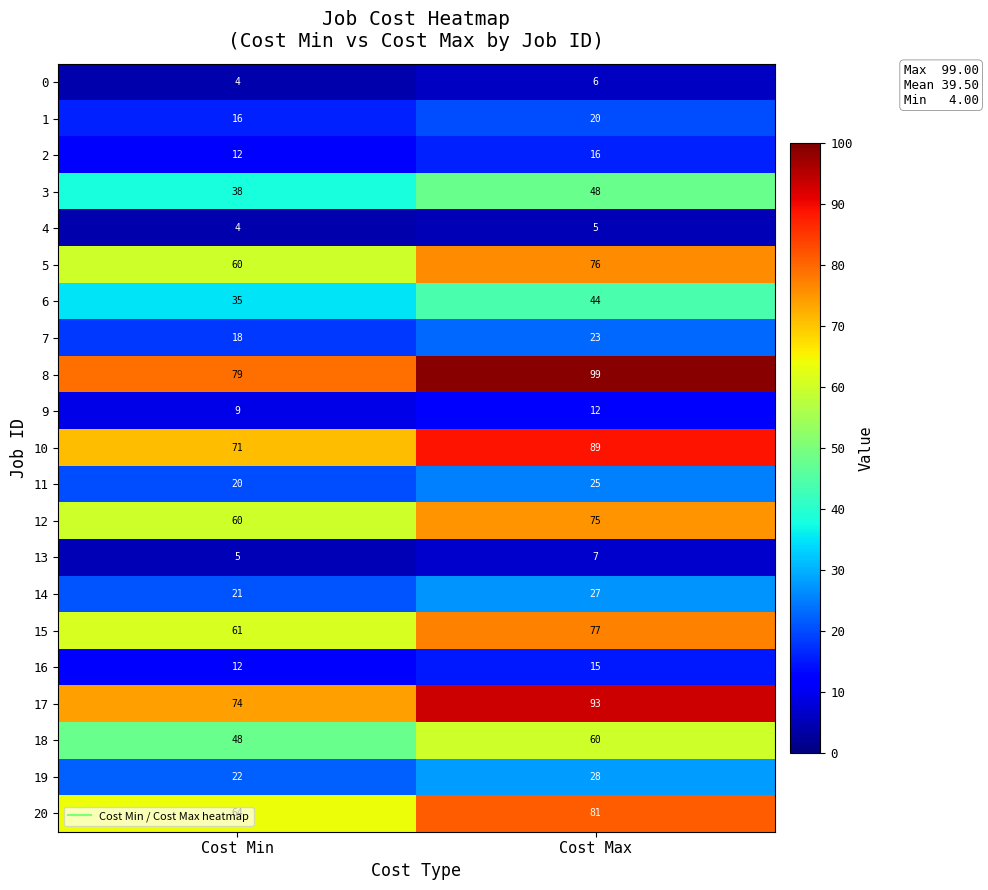

What is the smallest value displayed?

4